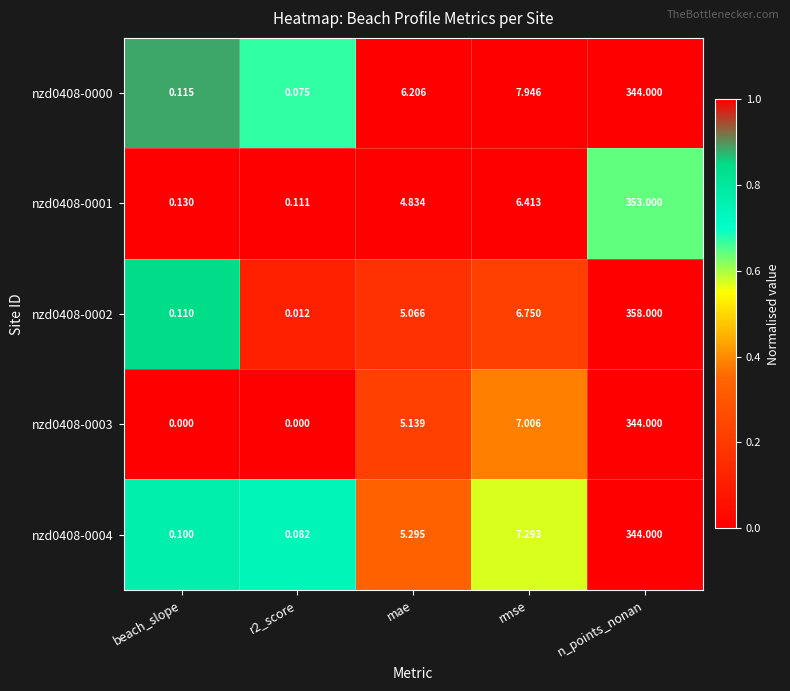

Is the value of nzd0408-0001 at mae greater than the value of nzd0408-0000 at beach_slope?

Yes